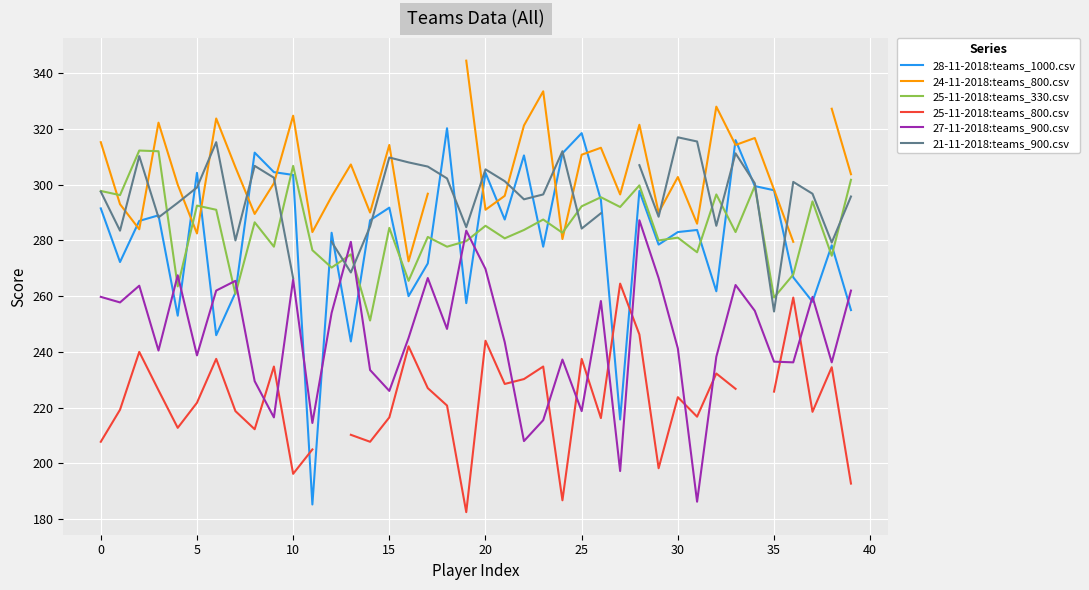

How many times do 28-11-2018:teams_1000.csv and 25-11-2018:teams_800.csv cross each other?

3